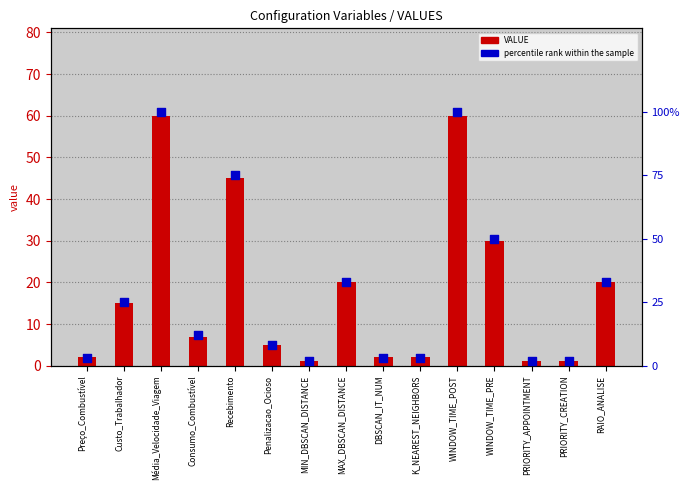

Which series has the largest Y range (max minus min)?

percentile rank within the sample